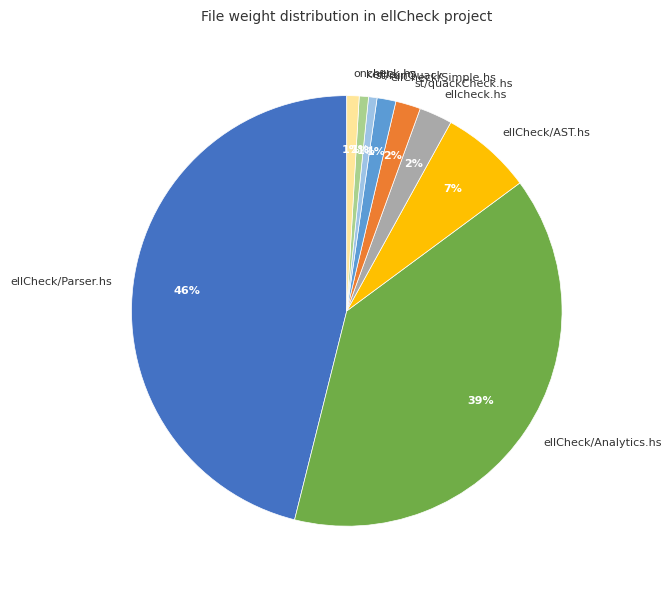

What percentage is the ellcheck.hs slice, to the nearest percent?

2%